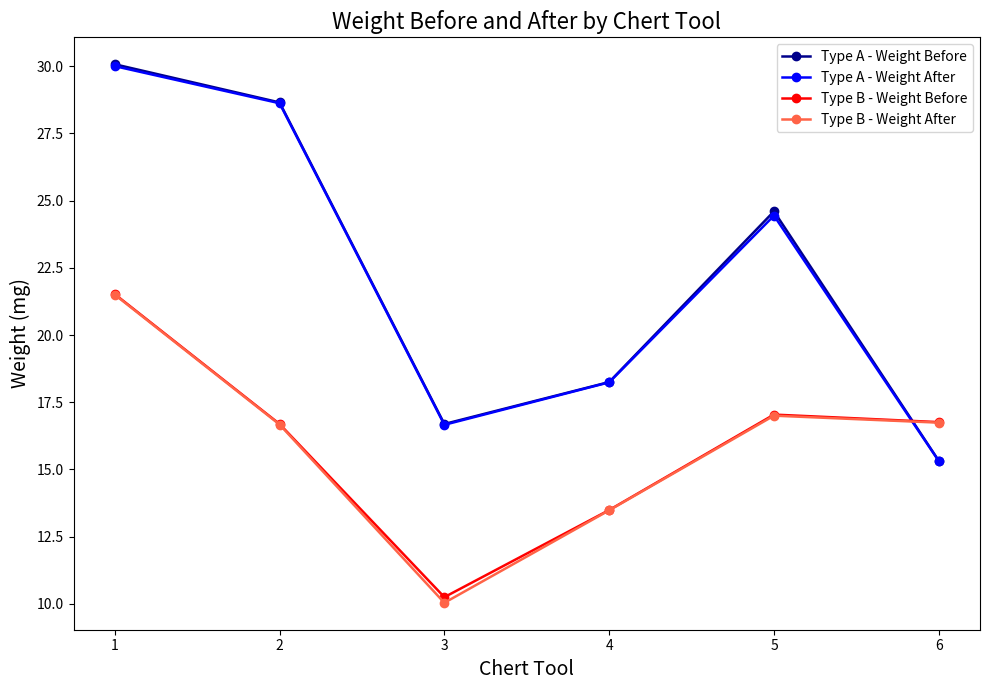

Which category has the highest value across all series?

1